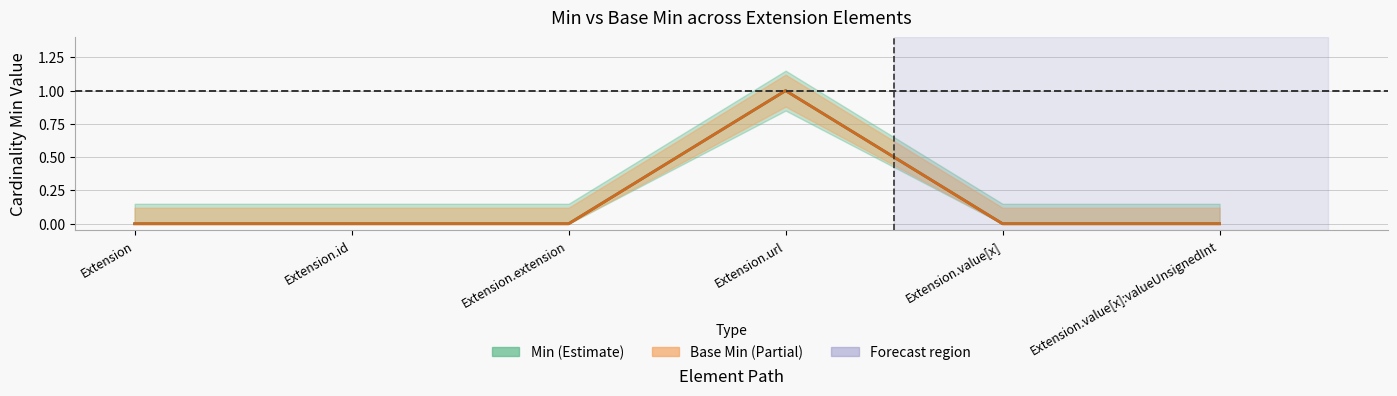

True or false: Min and Base Min cross at least once.

False